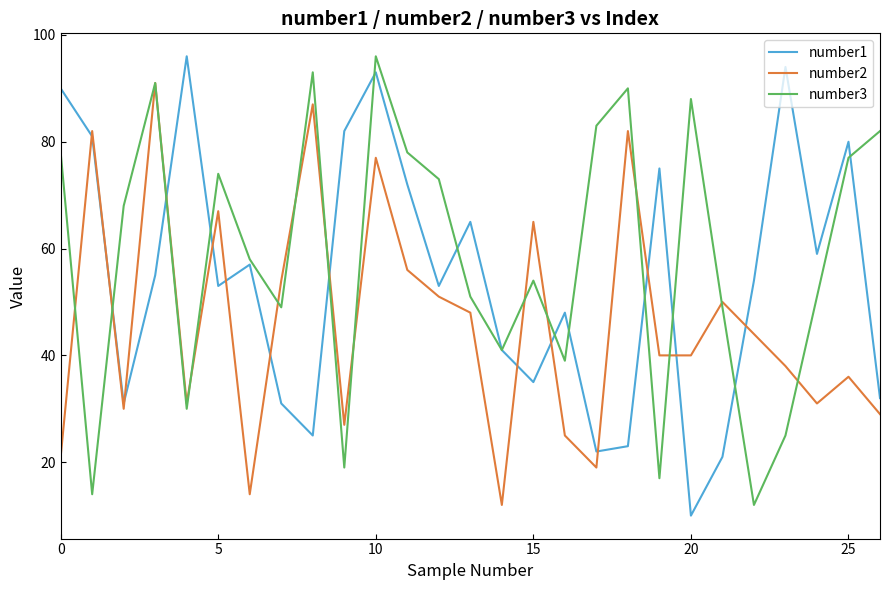

Which series has the largest total across all categories?

number3